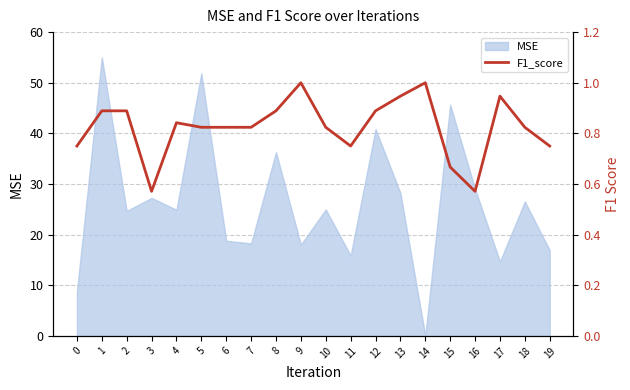

List the labels in order of value, smallest first.

3, 16, 15, 0, 11, 19, 5, 6, 7, 10, 18, 4, 1, 2, 8, 12, 13, 17, 9, 14